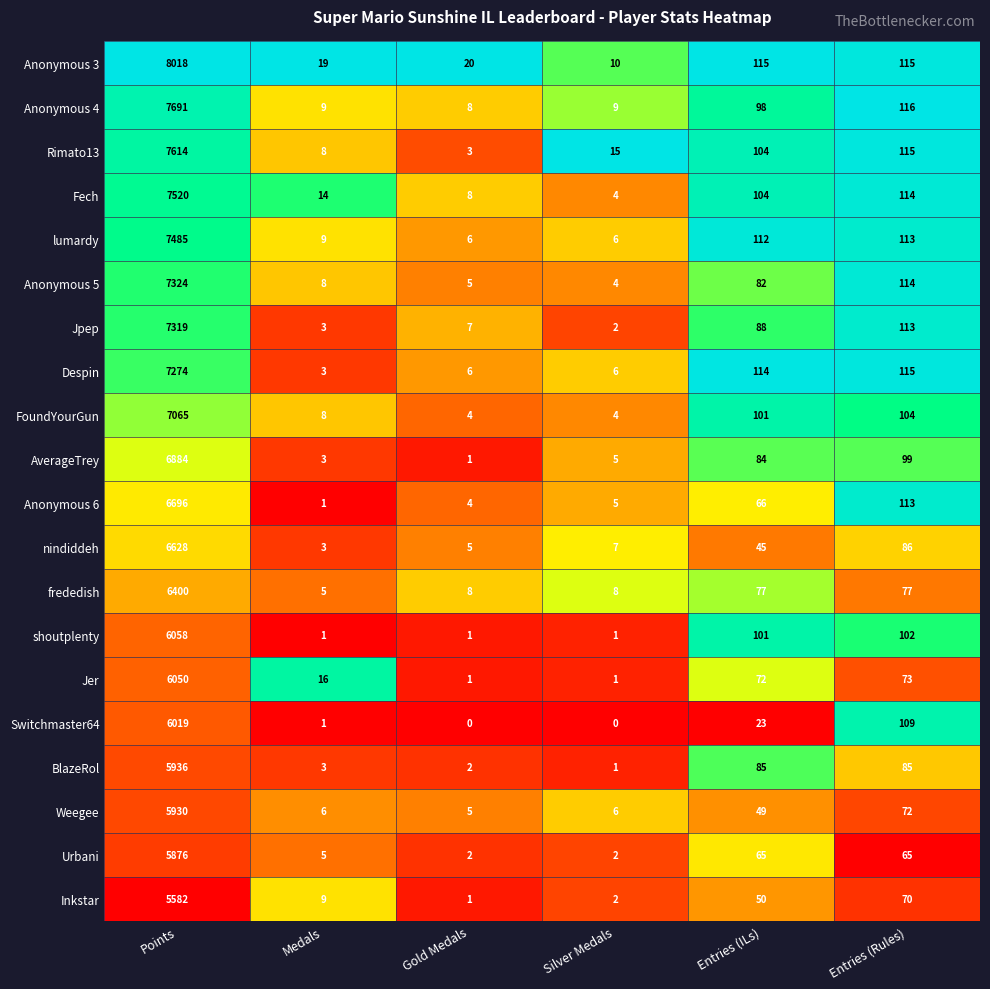

What is the difference between the maximum and minimum values in the lumardy series?

7479